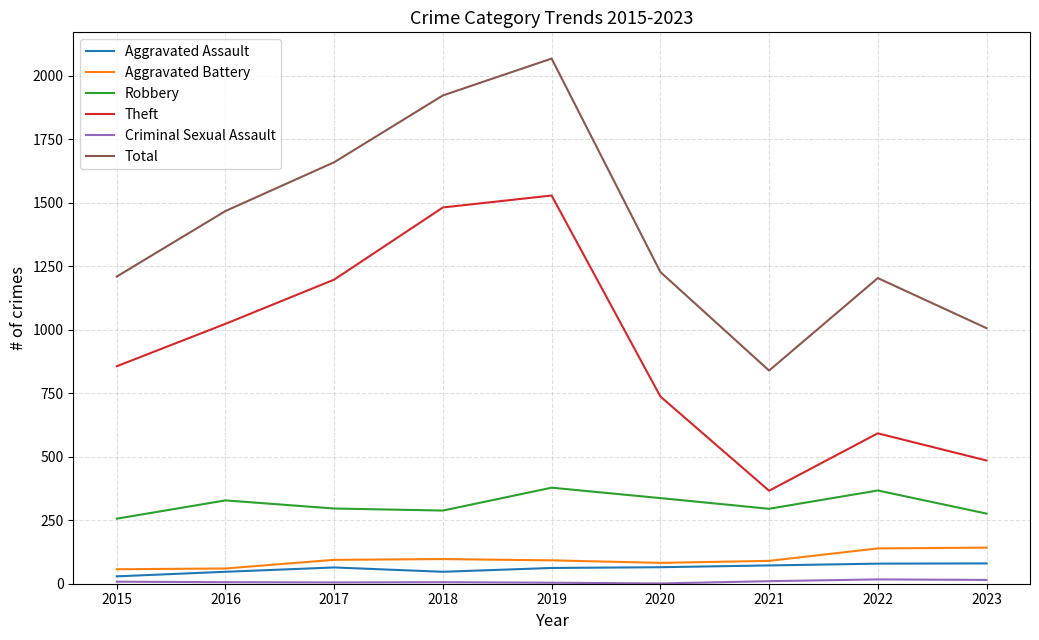

Between 2019 and 2021, which series saw the biggest shift?

Total